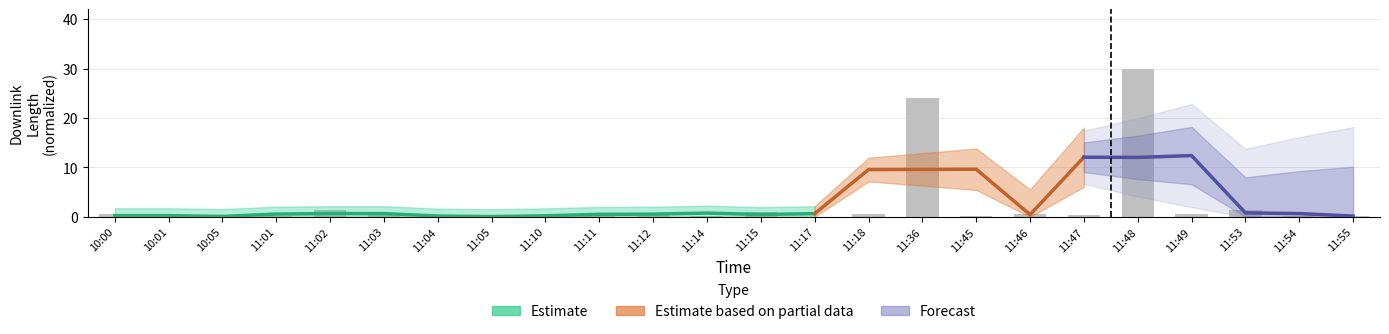

What is the greatest value displayed?

30.0